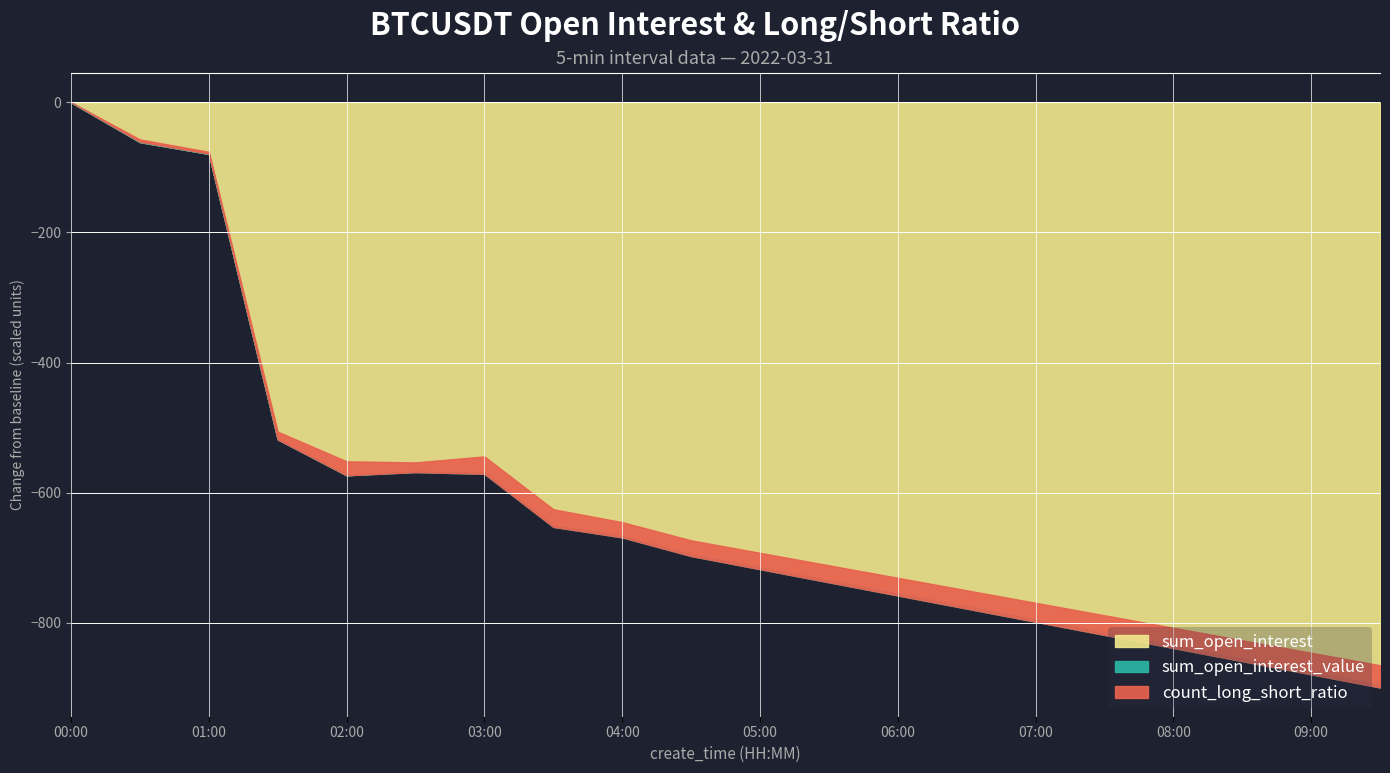

Does the chart have visible grid lines?

Yes